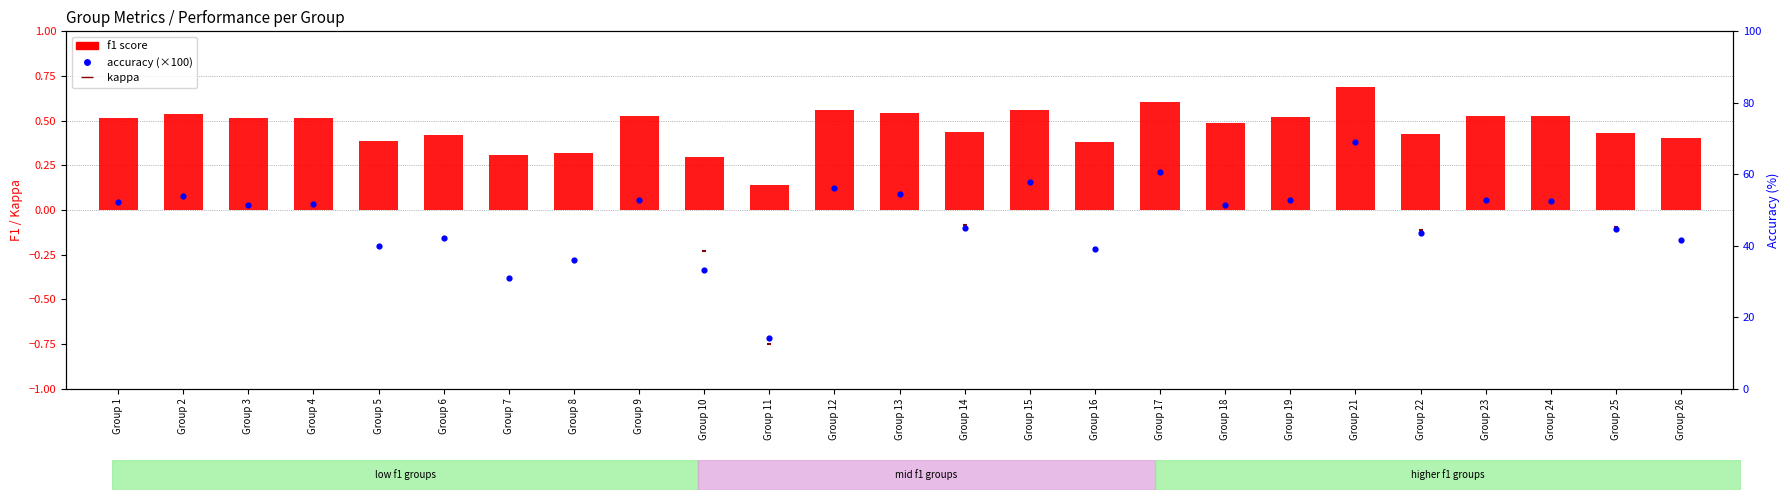

At which category is the sum across all series the highest?

Group 21